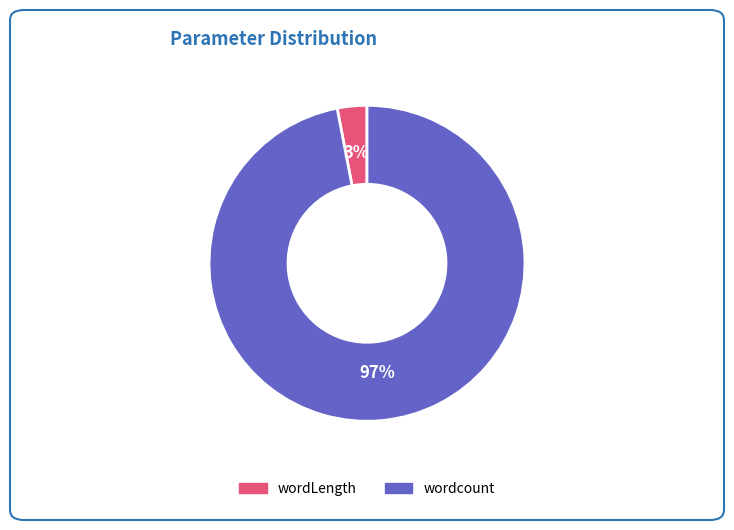

How many segments does this pie chart have?

2